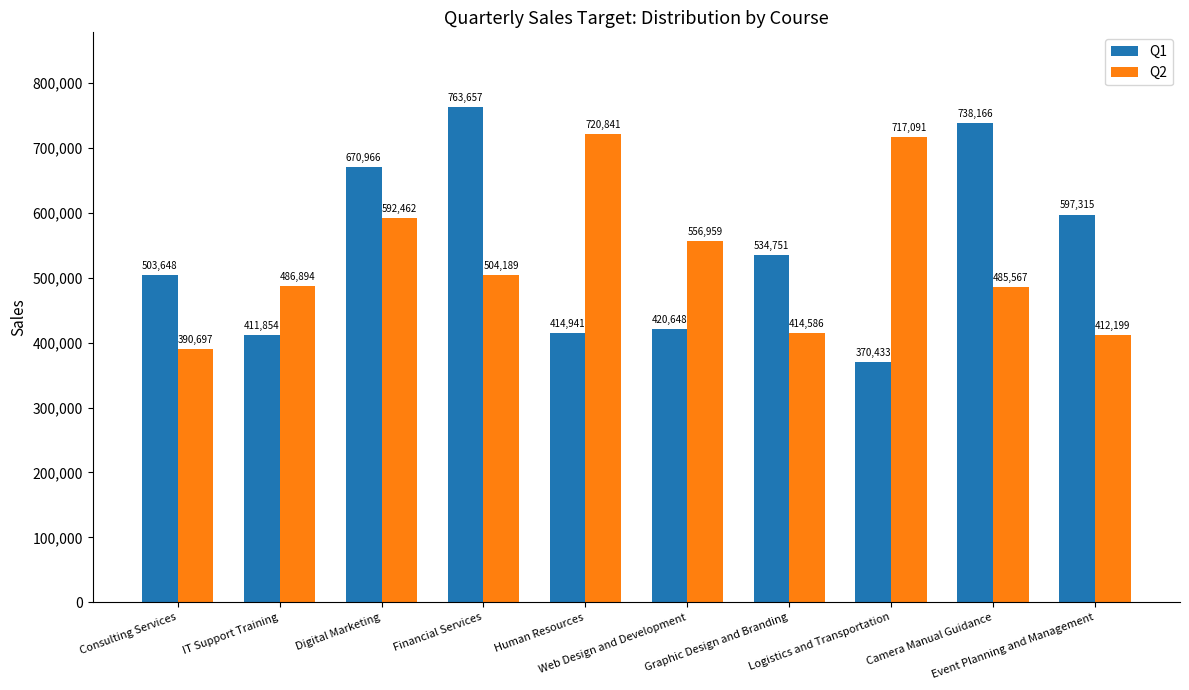

At which category does the chart reach its peak across all series?

Financial Services